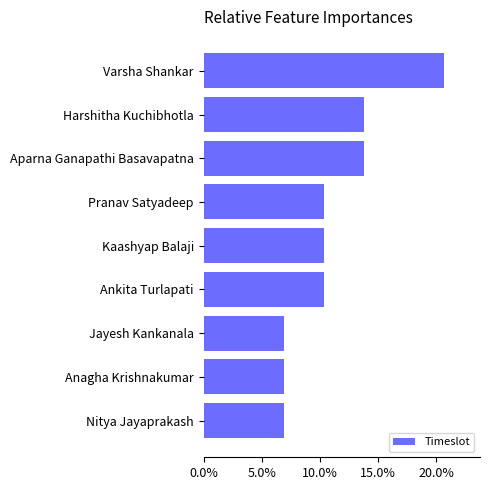

Are the bars horizontal?

Yes